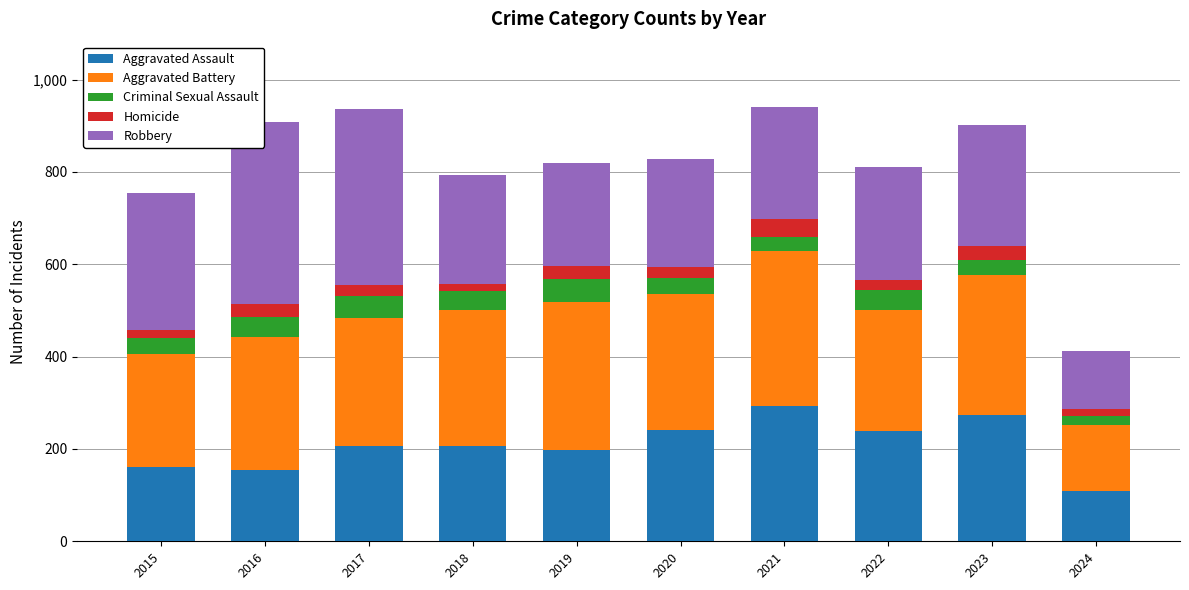

What is the difference between the maximum and minimum values in the Aggravated Assault series?

183